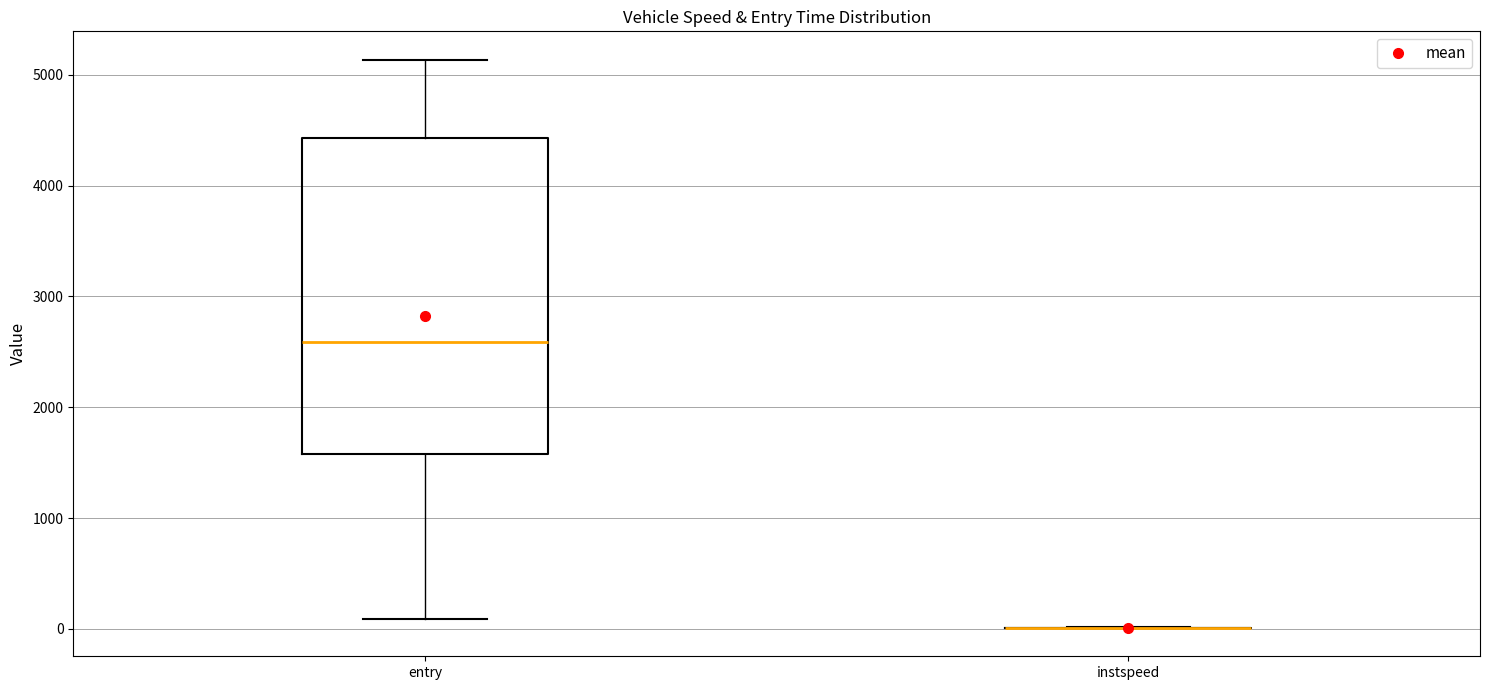

Which box is the tallest, from its lower edge to its upper edge?

entry